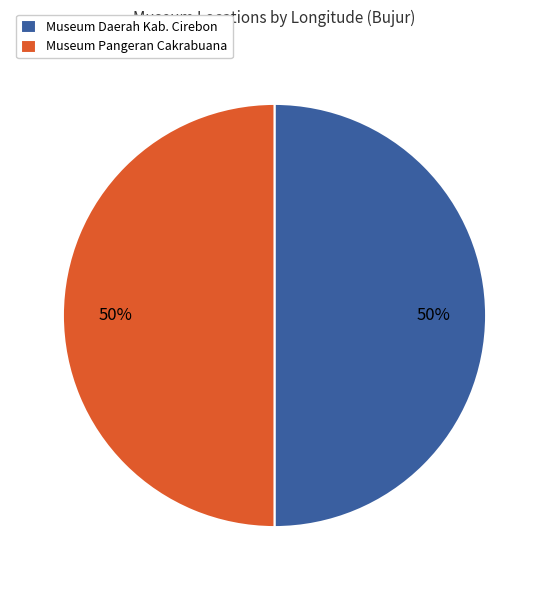

What percentage is the Museum Daerah Kab. Cirebon slice, to the nearest percent?

50%